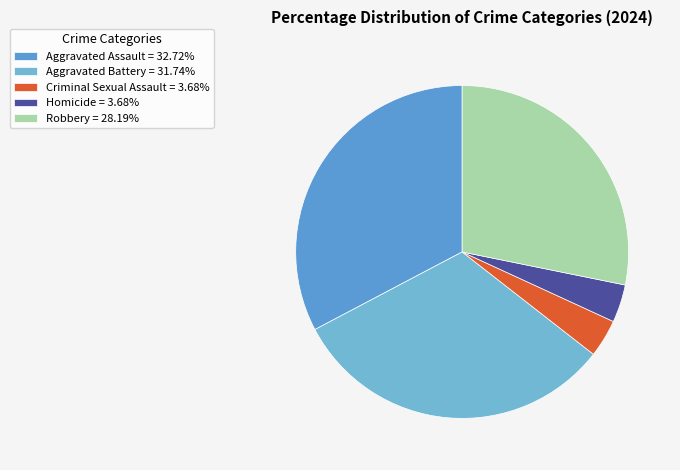

Do Aggravated Assault and Aggravated Battery together represent more than half of the pie?

Yes